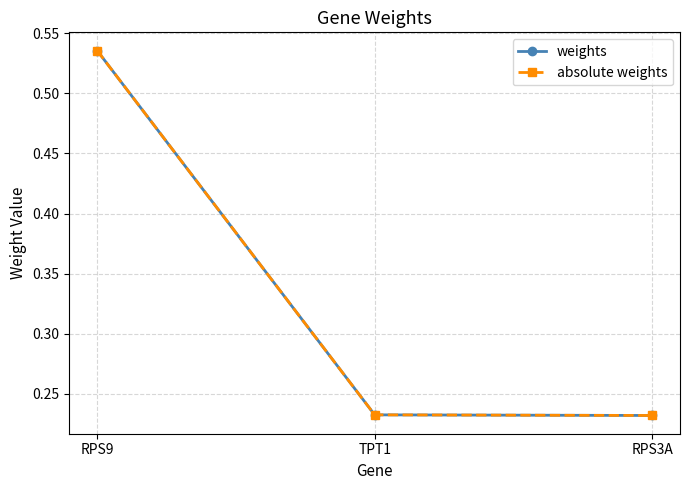

At how many categories does at least one series exceed 0?

3